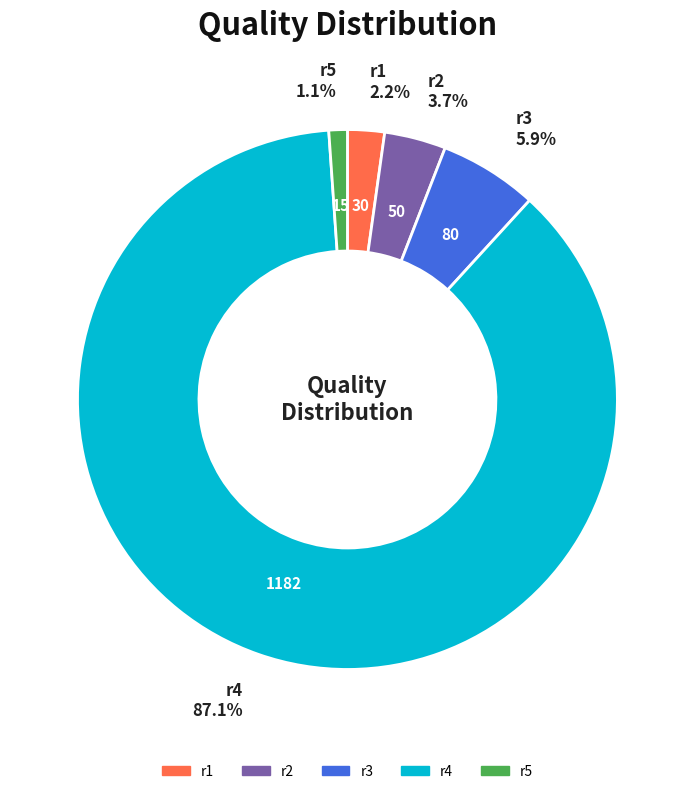

Which slice is the largest?

r4